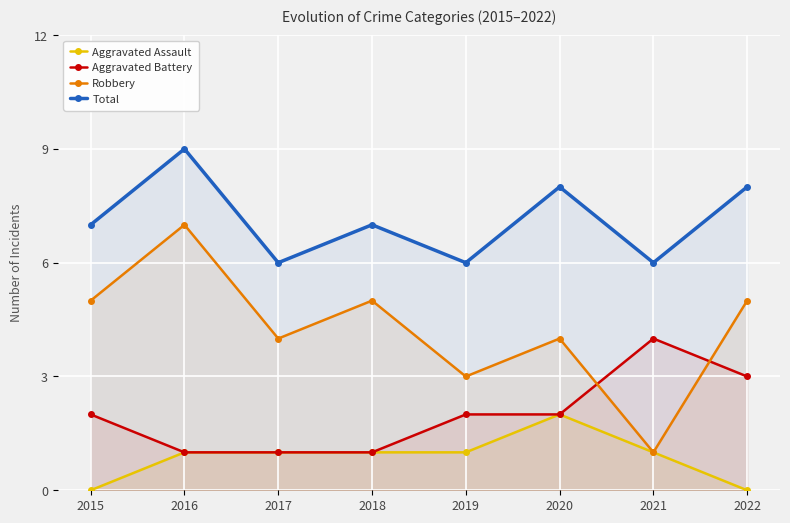

Is the value of Robbery at 2015 greater than the value of Aggravated Assault at 2017?

Yes